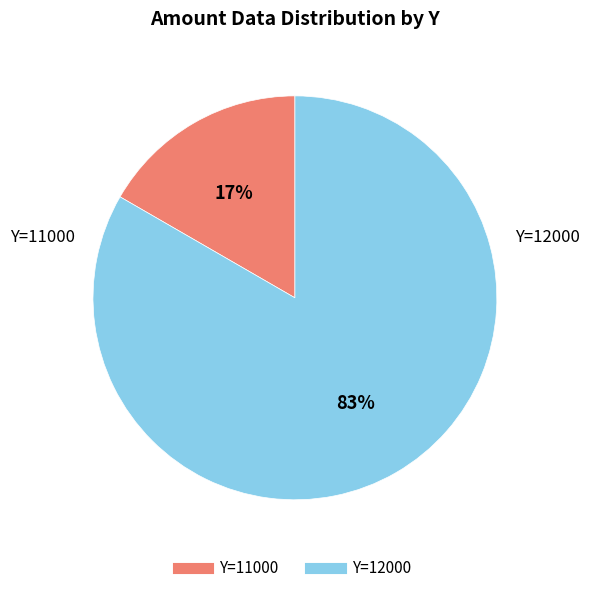

To the nearest percent, what is the average slice percentage?

50%